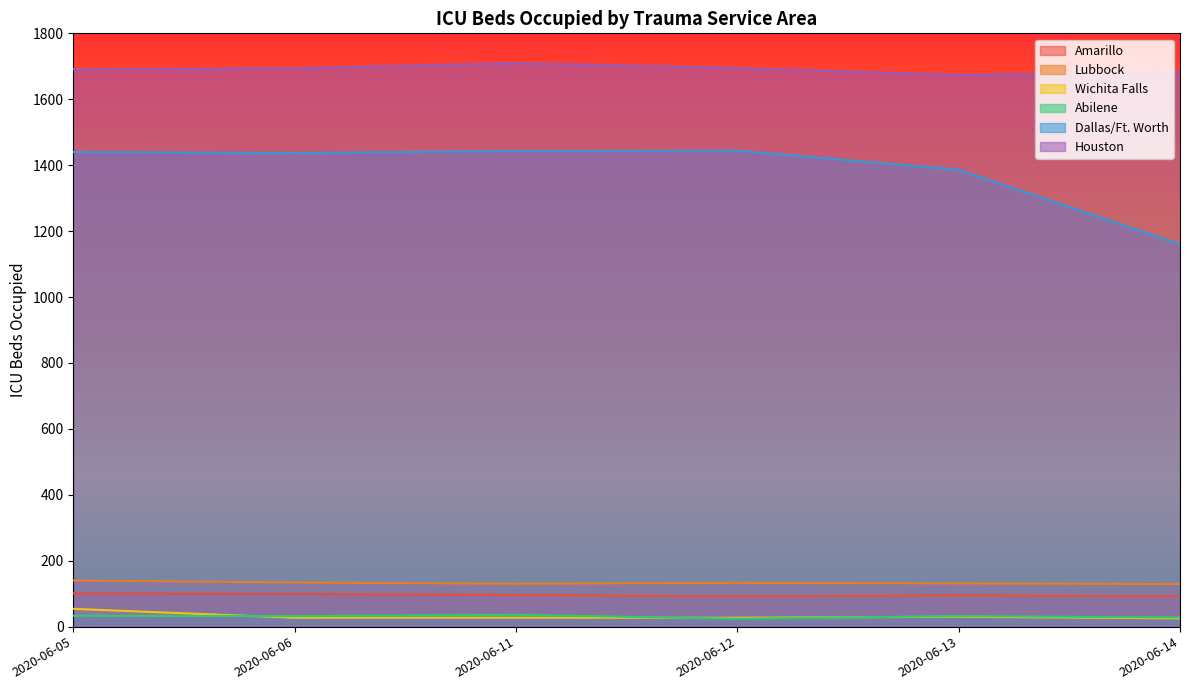

At which category does Houston reach its first local peak?

2020-06-11